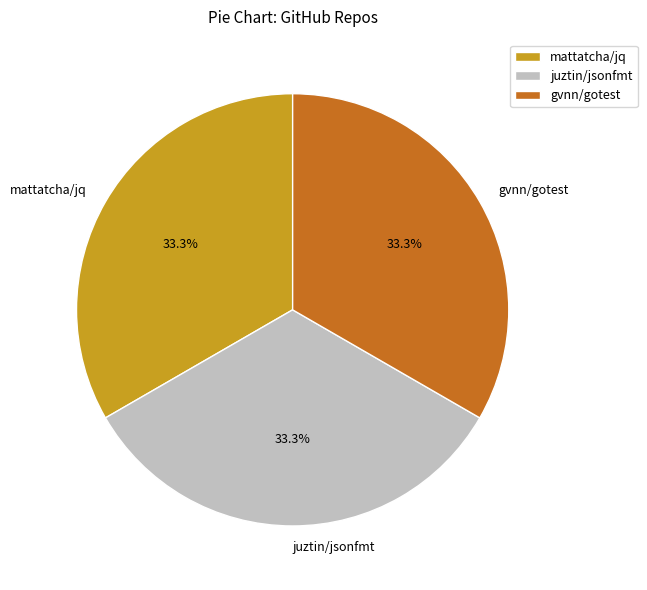

Count the number of slices in the pie.

3